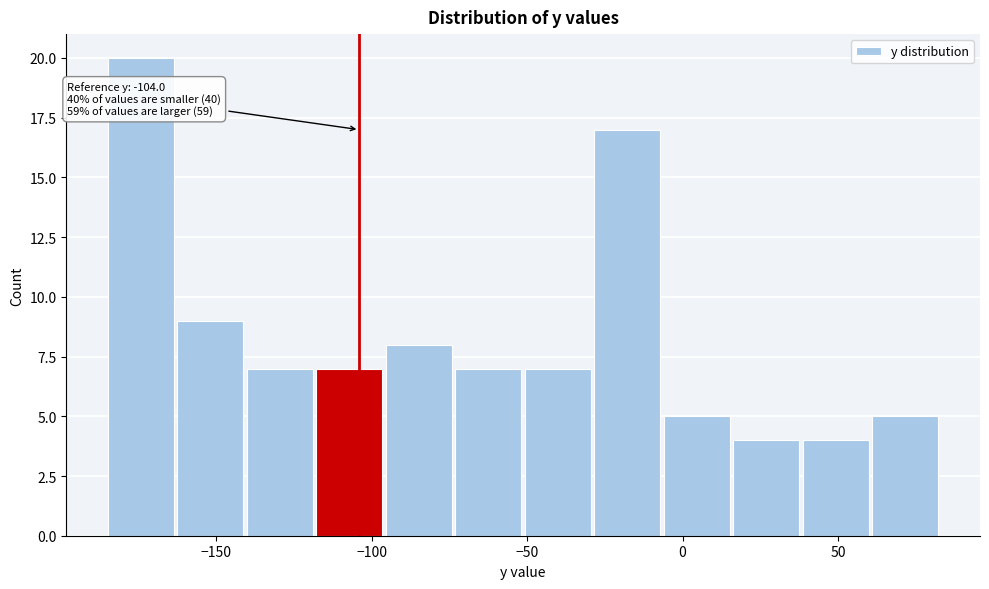

Which range on the x-axis has the tallest bar?

-185 to -160